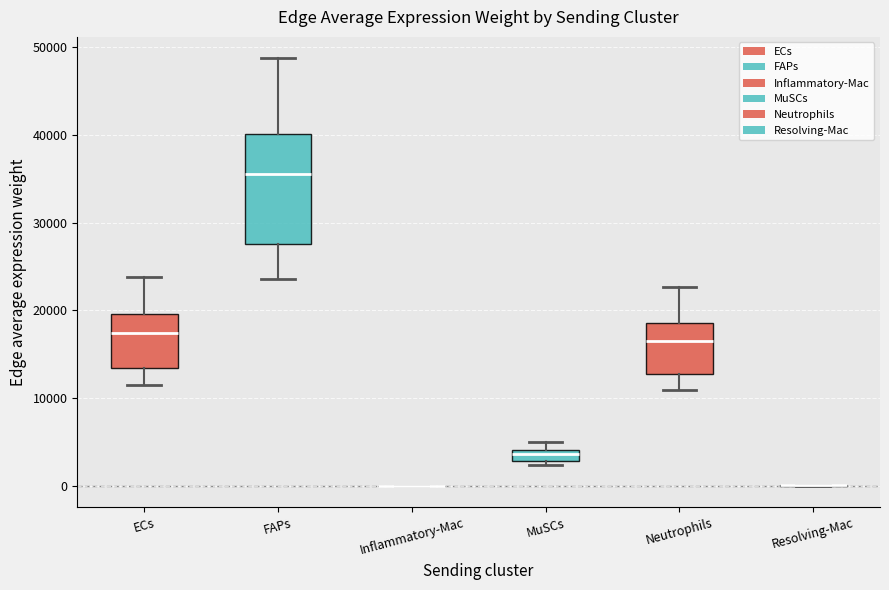

Where does the lower whisker of the box for FAPs end on the y-axis? The values are not printed on the chart, so give them approximately, as read against the axis.

24000